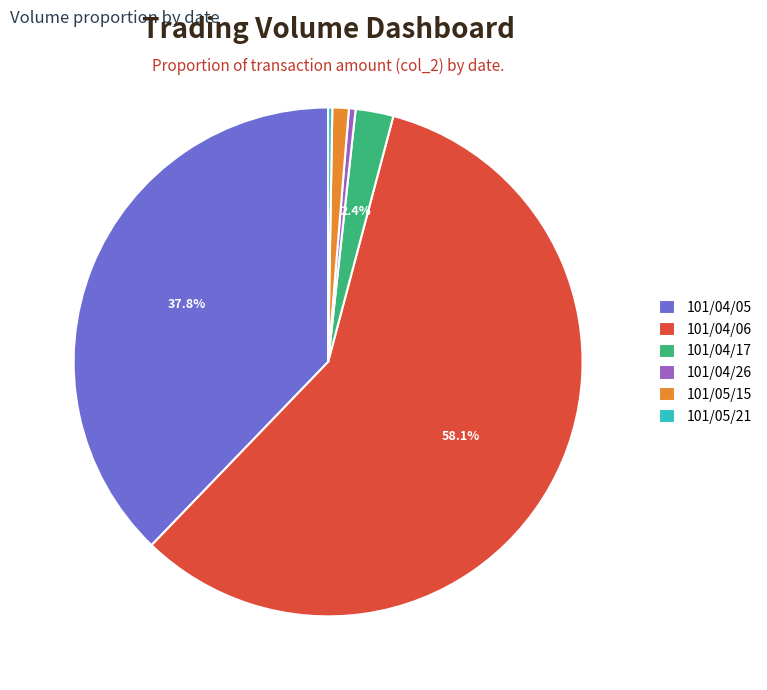

Approximately how many times larger is the value at 101/05/15 compared to 101/04/26?

2.5